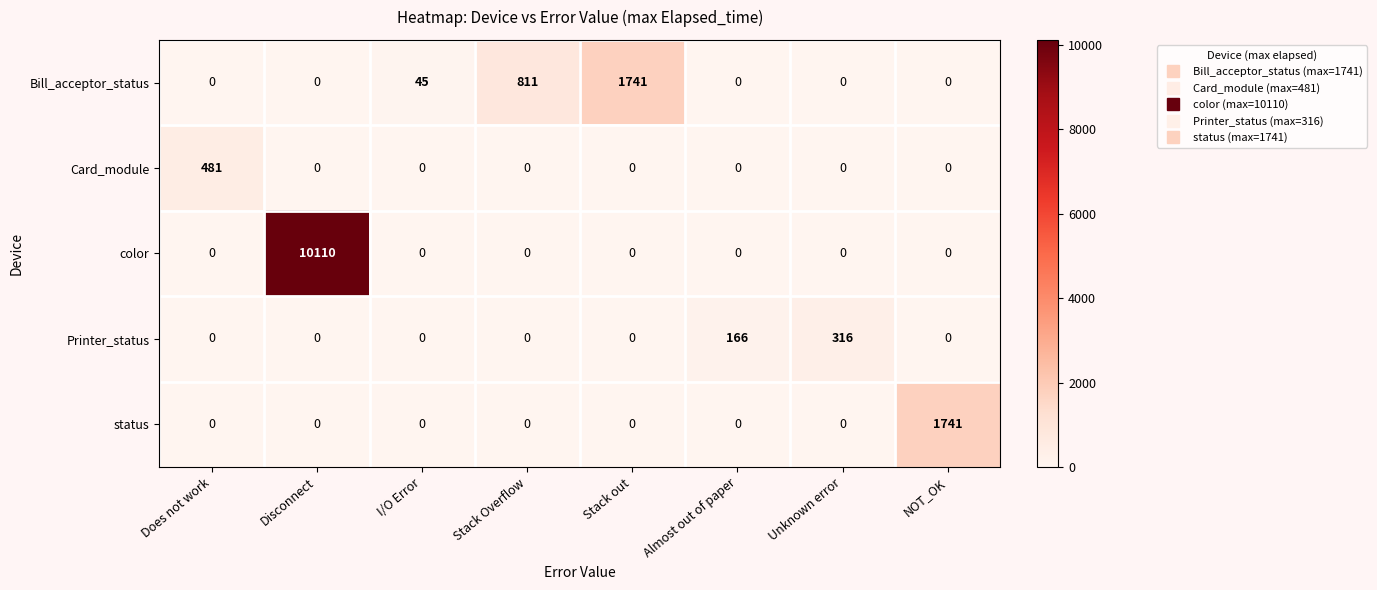

The color series shows 0 at Almost out of paper. True or false?

True